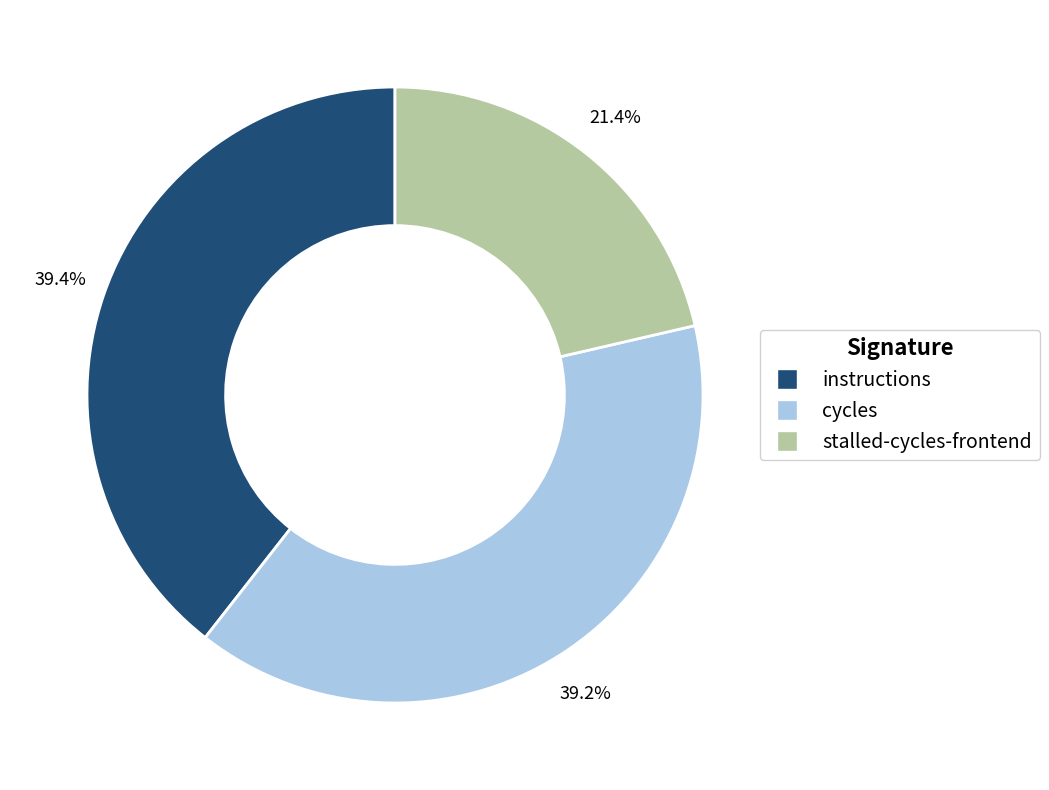

What is the ratio of the value at stalled-cycles-frontend to the value at instructions?

0.5